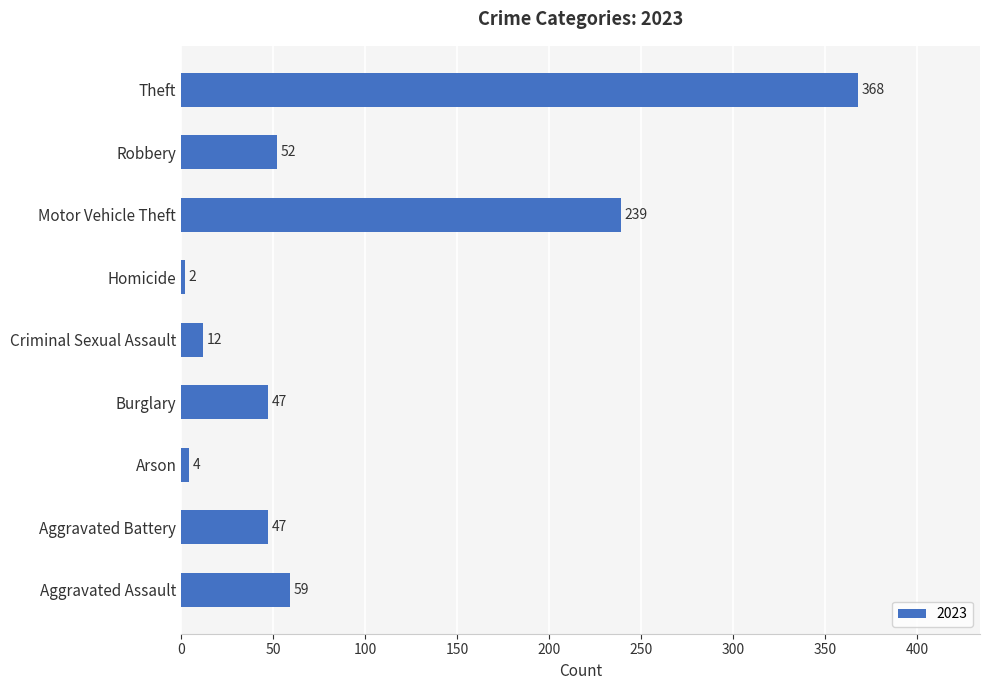

What is the sum of the values at Criminal Sexual Assault and Burglary?

59